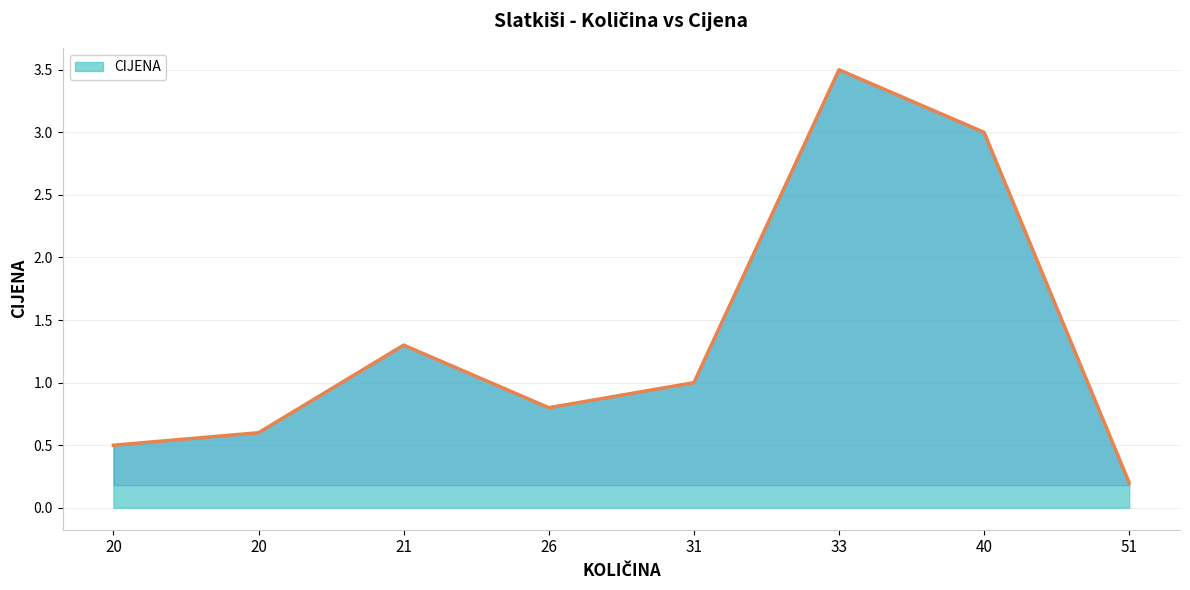

What is the change in value from 20 to 31?

+0.5